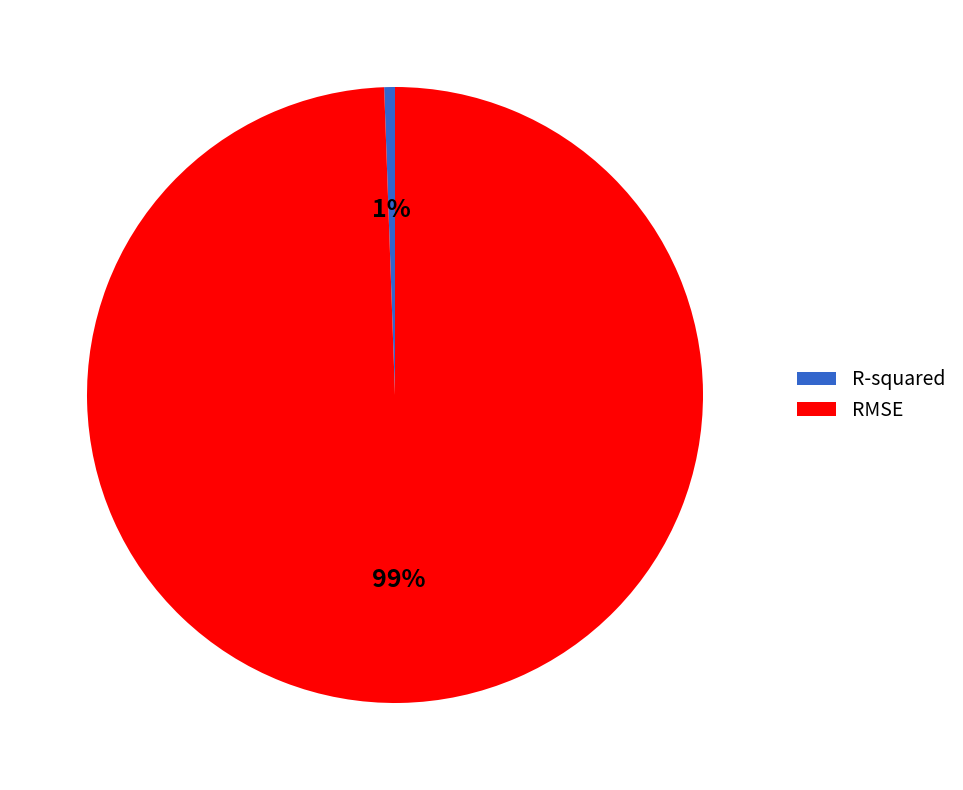

To the nearest percent, what is the average slice percentage?

50%